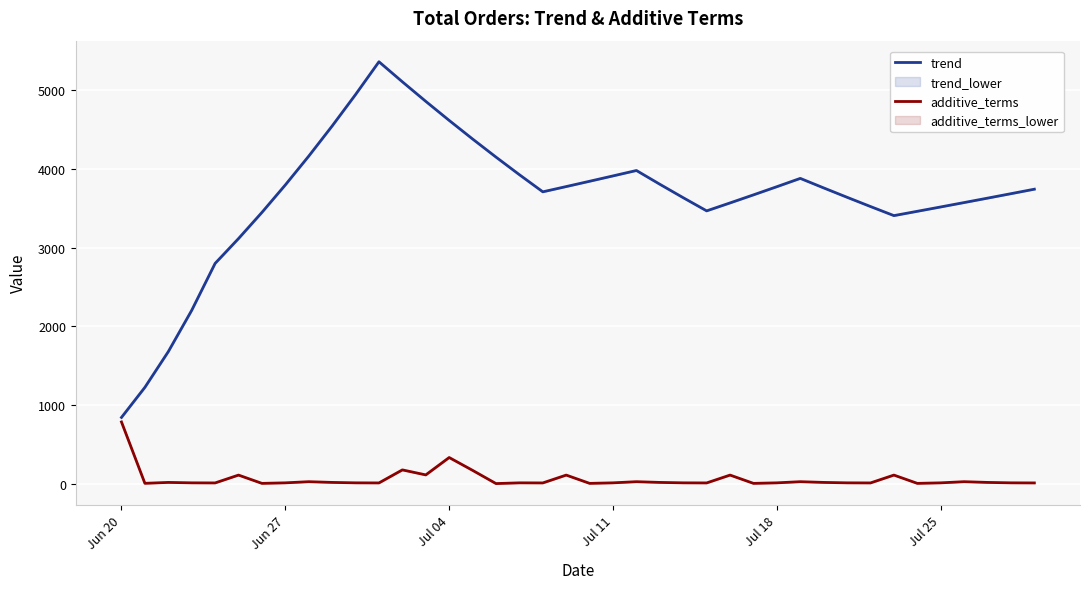

Is it true that trend equals 3911.7 at Jul 11?

True